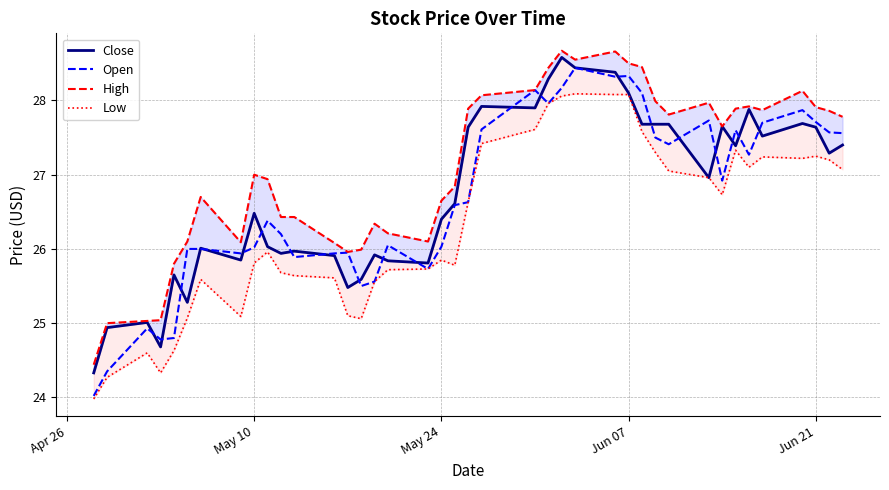

What is the smallest value displayed?

24.0